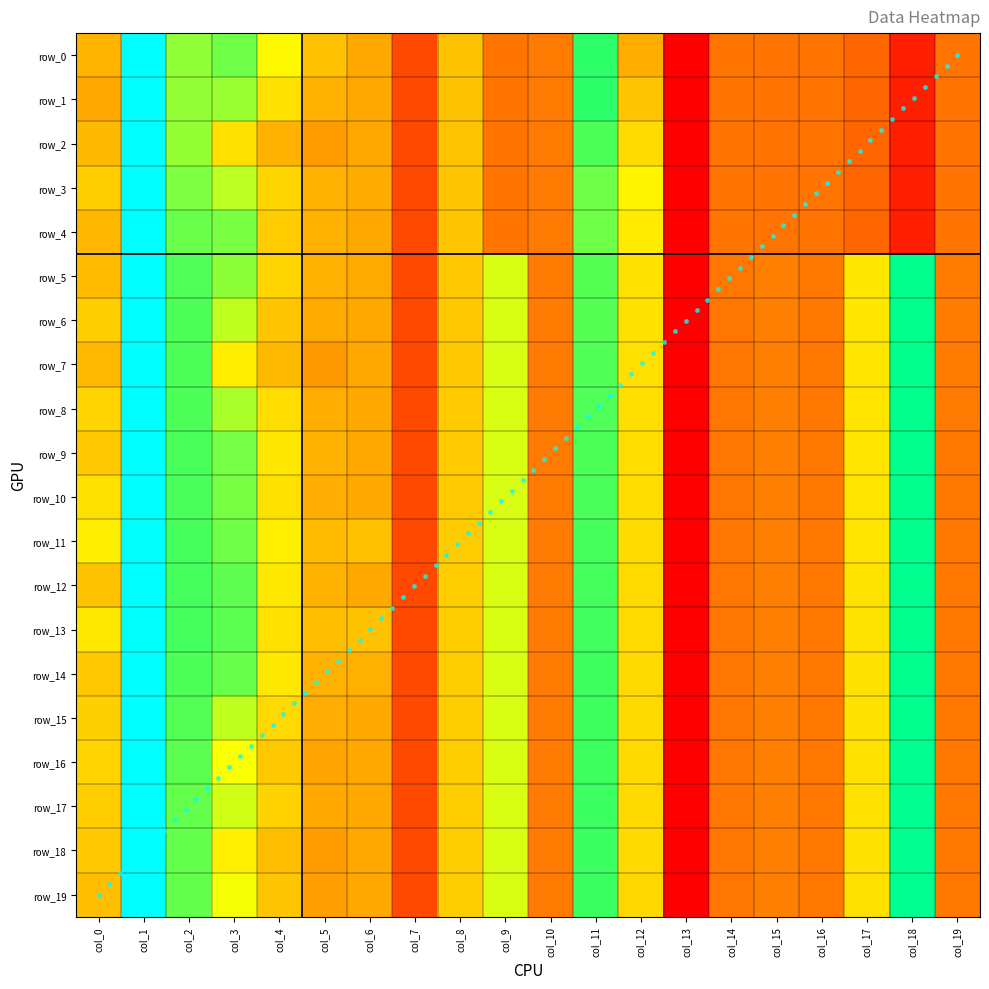

Is it true that row_13 equals 0.1 at col_6?

False